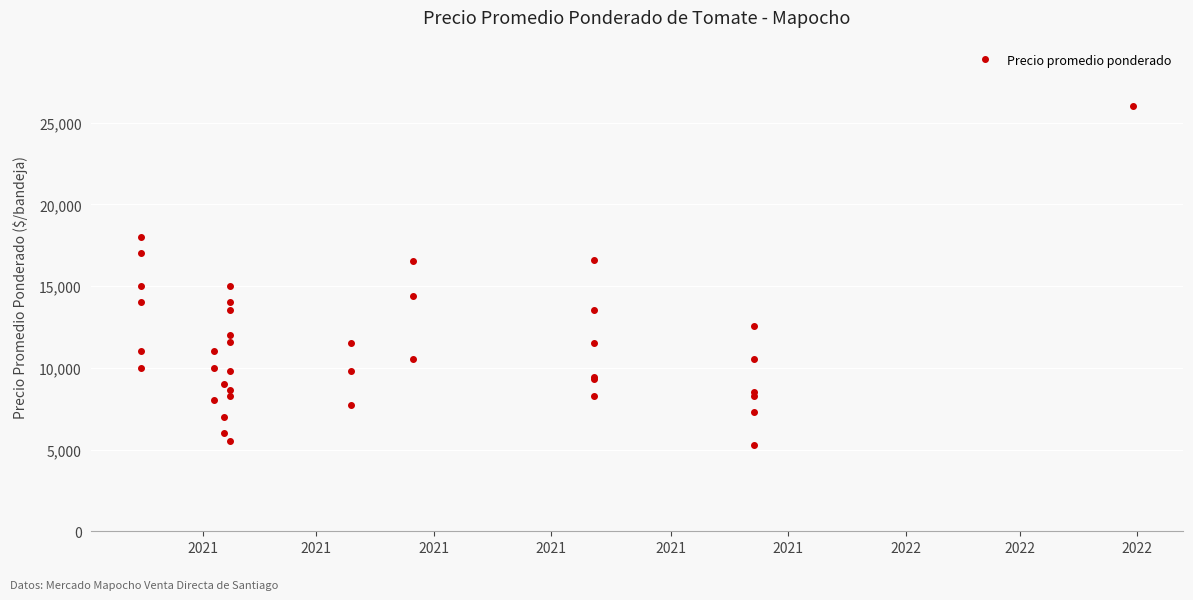

At which label is the value closest to 15641?

2021